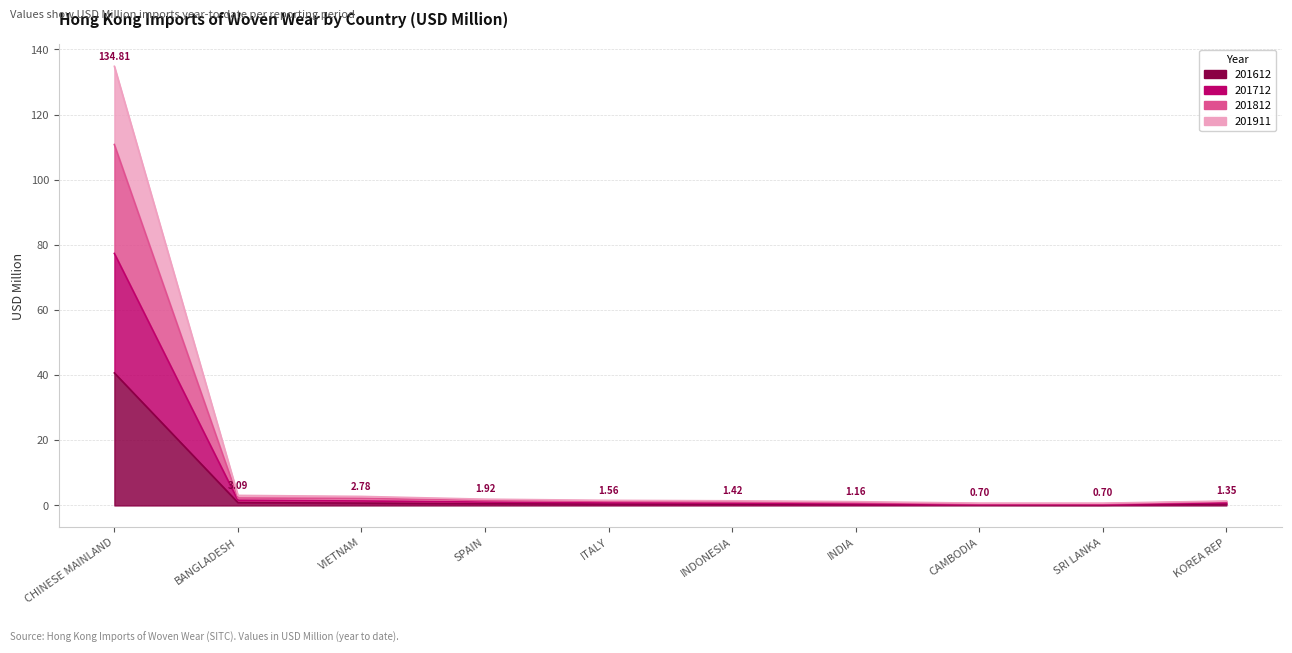

What position from the right is INDIA?

4